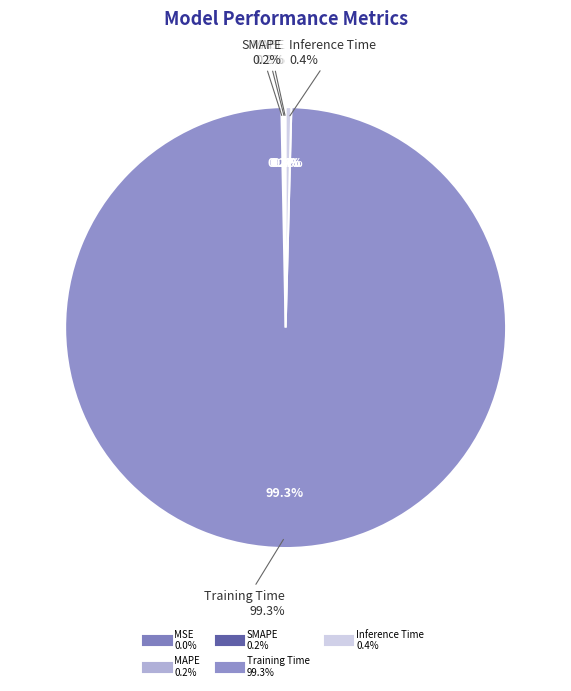

Rank the categories by value from lowest to highest.

MSE, MAPE, SMAPE, Inference Time, Training Time